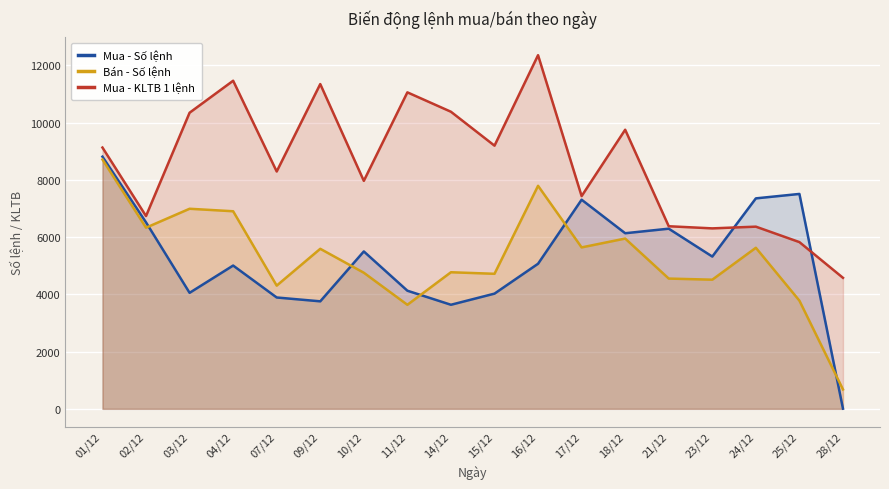

At which label is Bán - Số lệnh closest to 4694?

15/12